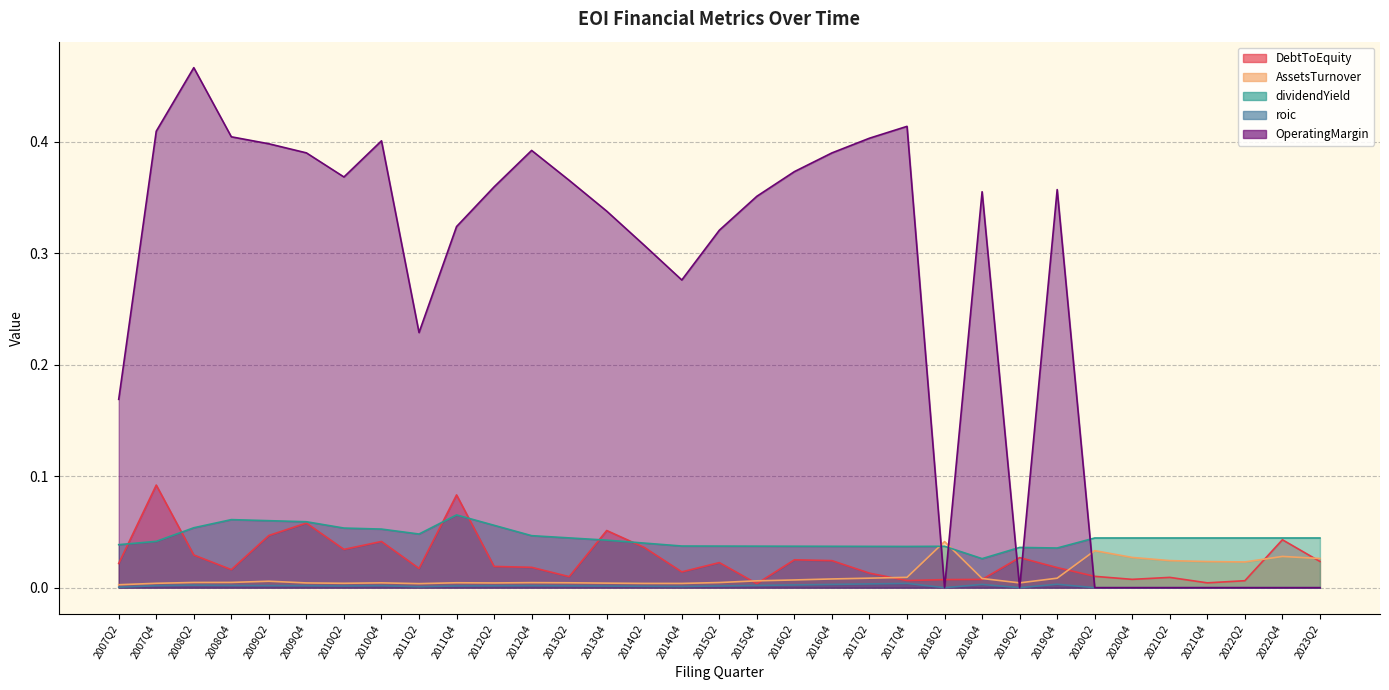

True or false: OperatingMargin and AssetsTurnover cross at least once.

True